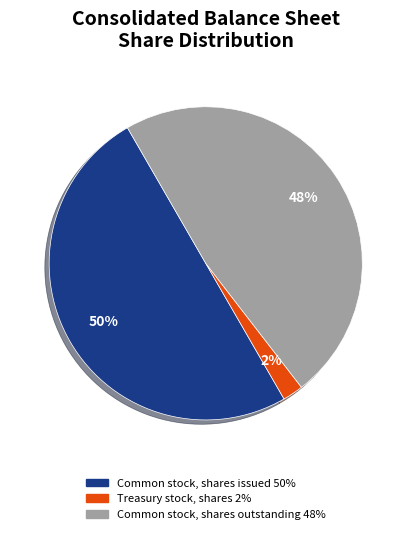

Combined, do Treasury stock, shares and Common stock, shares issued account for over 50%?

Yes